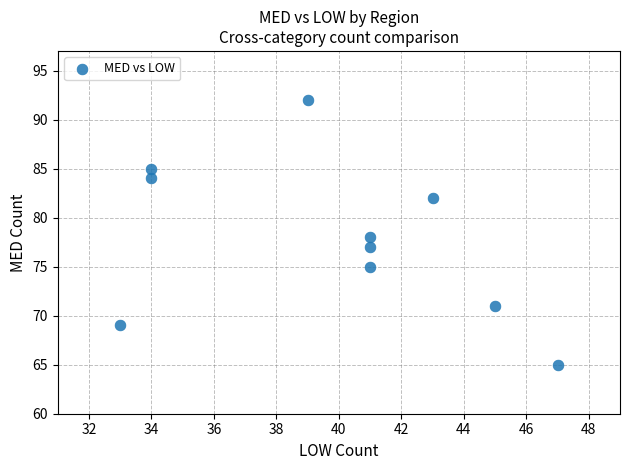

What is the range of X values (max minus min)?

14